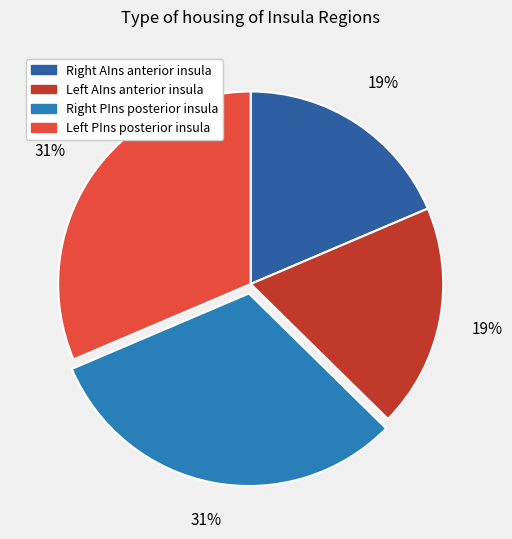

How many slices are in this pie chart?

4